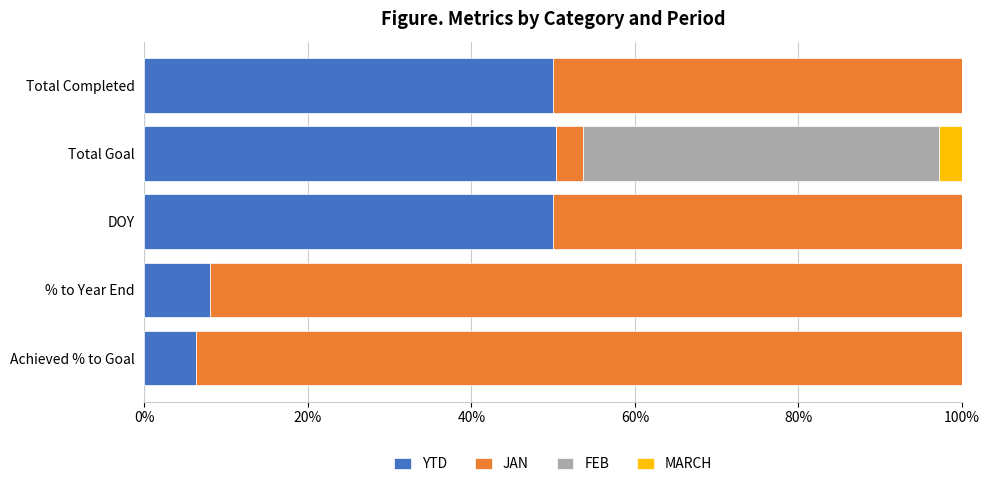

Reading left to right, list all the values displayed in this chart.

YTD: 0.5	0.5	0.5	0.1	0.1
JAN: 0.5	0.0	0.5	0.9	0.9
FEB: 0.0	0.4	0.0	0.0	0.0
MARCH: 0.0	0.0	0.0	0.0	0.0